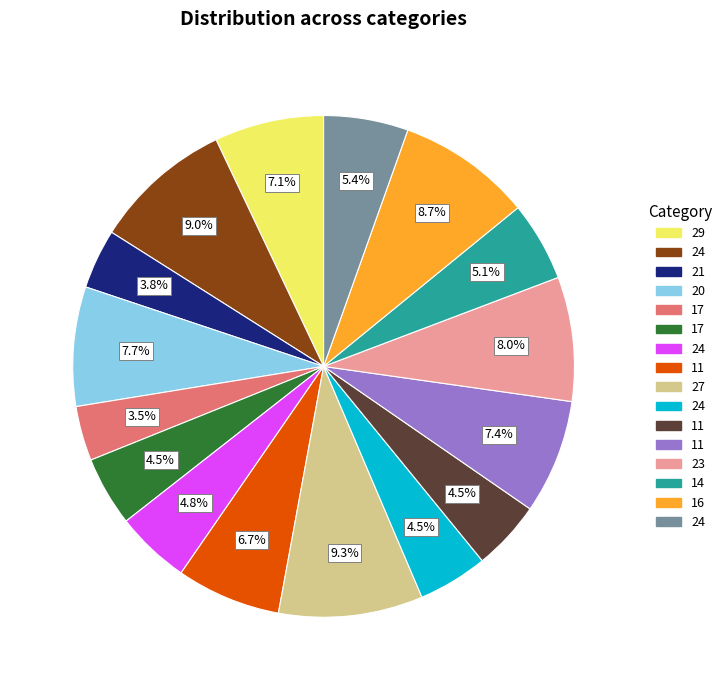

Is there a majority slice in this chart?

No